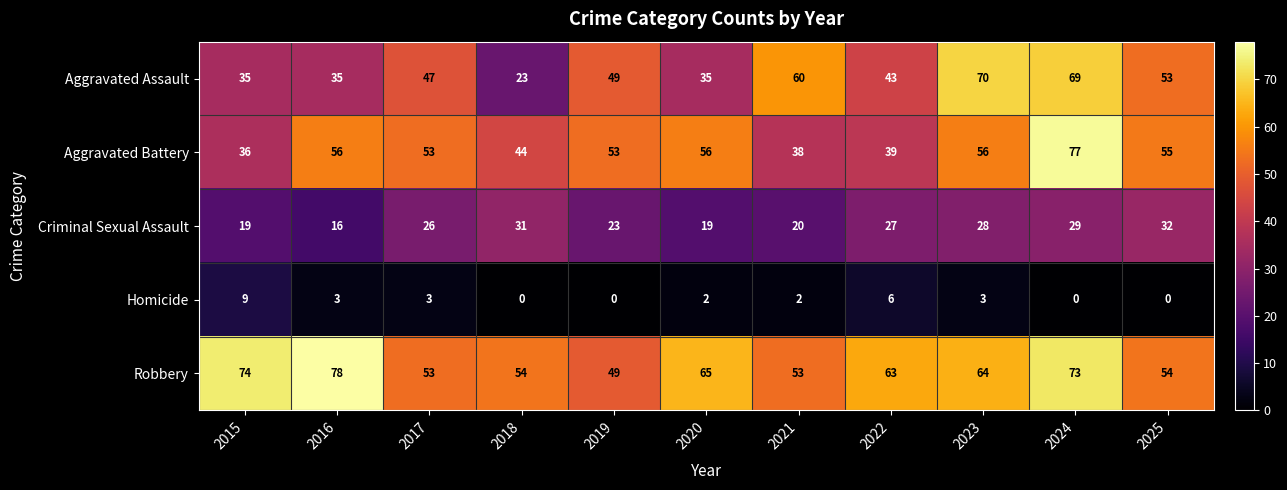

The Robbery series shows 79 at 2019. True or false?

False